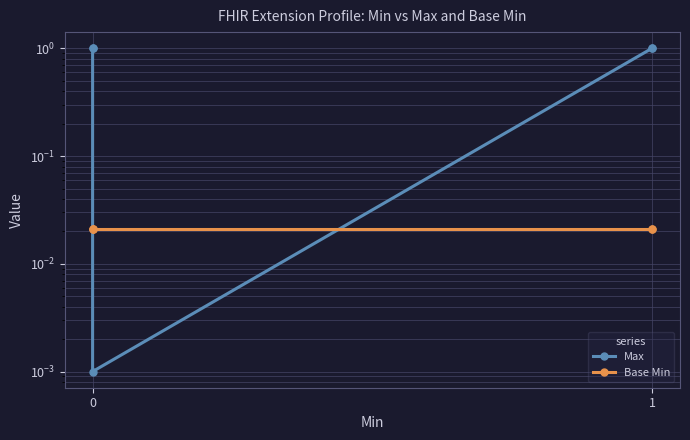

True or false: Base Min and Max cross at least once.

True